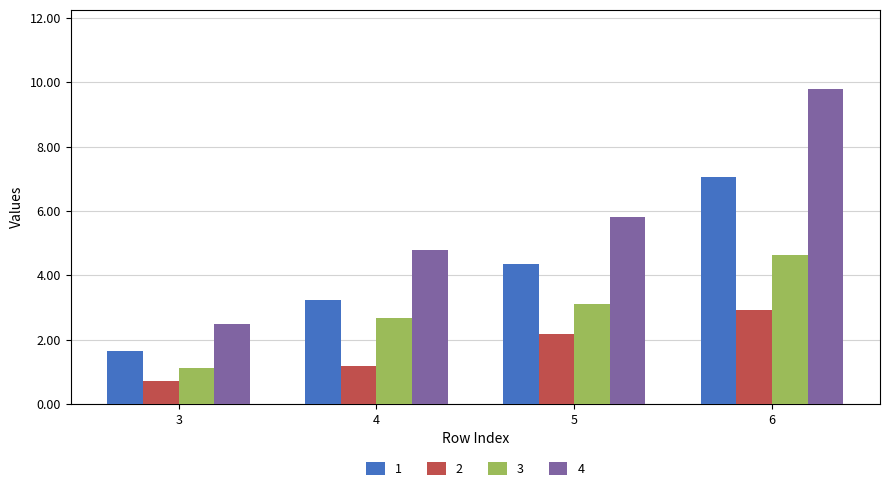

How many bars are there in each group?

4